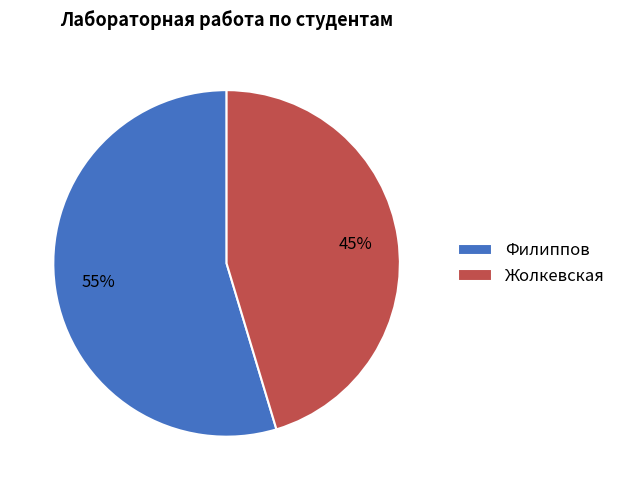

Which slice represents more than half of the pie?

Филиппов